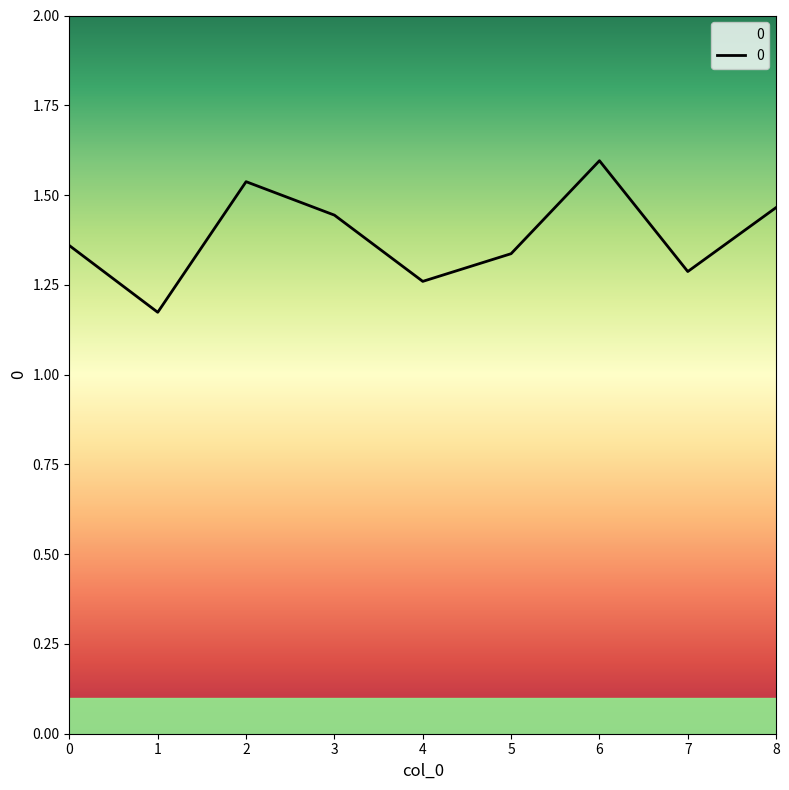

True or false: the data shows 0.4 at 7.

False